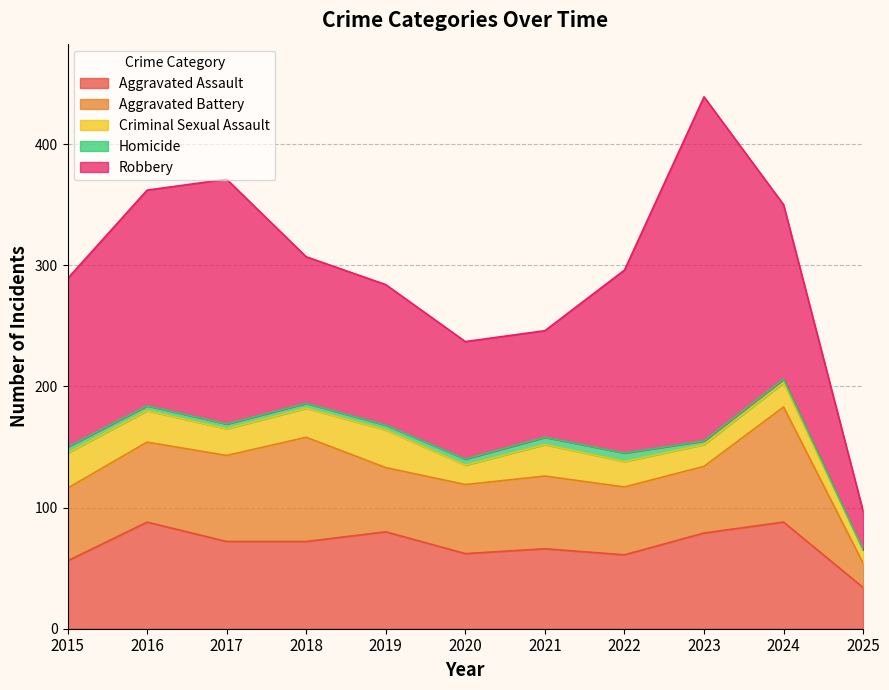

How many lines are shown in the chart?

5